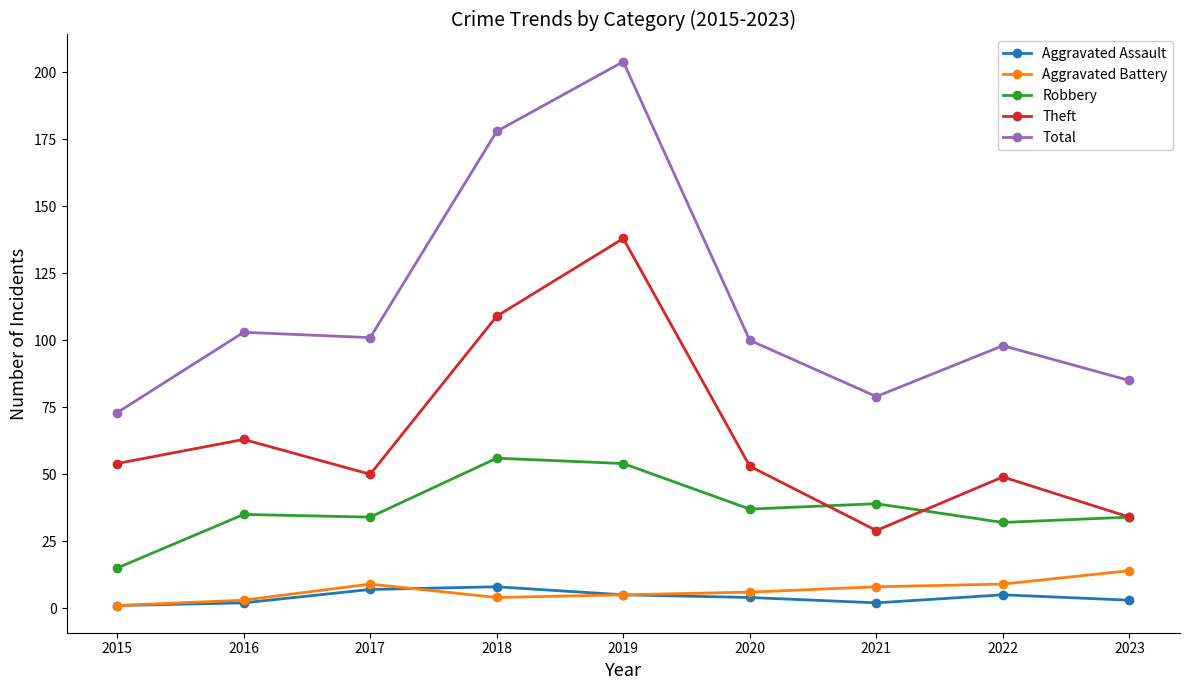

At which category does Theft reach its first local peak?

2016